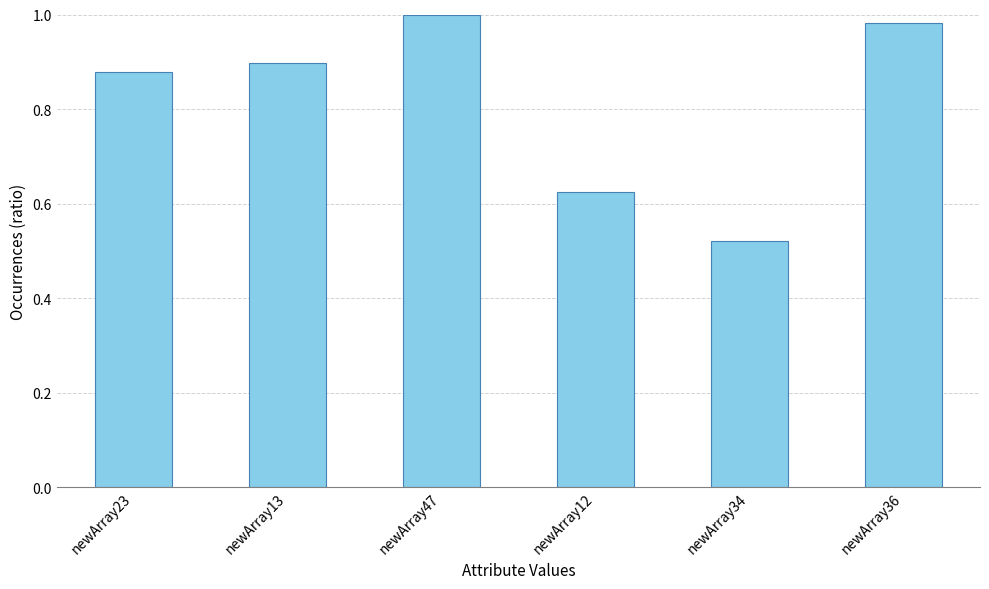

Does the chart contain any negative values?

No